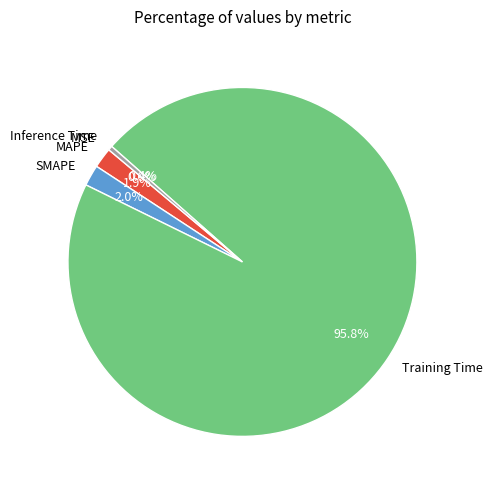

What percentage is the MAPE slice, to the nearest percent?

2%